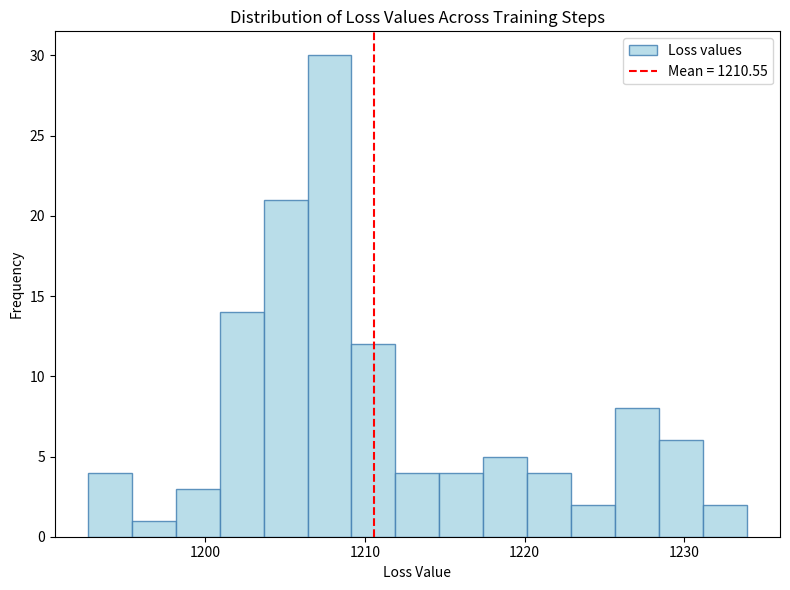

Read against the x-axis, roughly where is the centre of the tallest bar?

1208